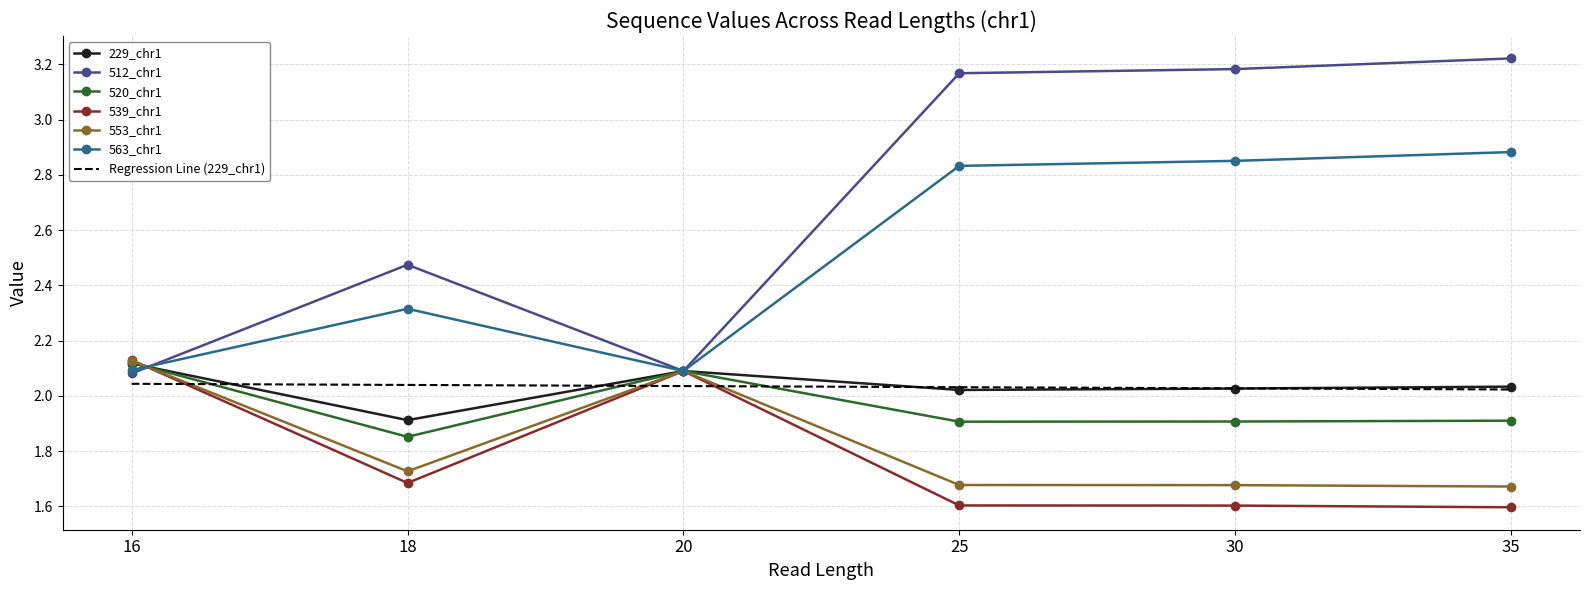

At how many categories does at least one series exceed 1?

6